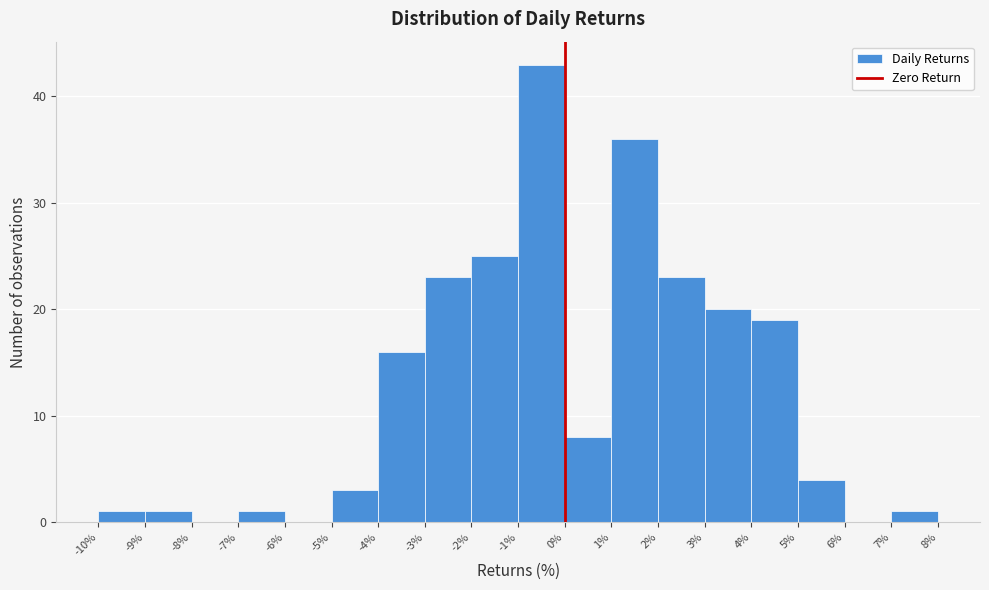

Reading left to right, list every bar in this chart as the range it spans on the x-axis followed by its height. The values are not printed on the chart, so give them approximately, as read against the axis.

-10% to -9%: 1
-9% to -8%: 1
-8% to -7%: 0
-7% to -6%: 1
-6% to -5%: 0
-5% to -4%: 3
-4% to -3%: 16
-3% to -2%: 23
-2% to -1%: 25
-1% to 0%: 43
0% to 1%: 8
1% to 2%: 36
2% to 3%: 23
3% to 4%: 20
4% to 5%: 19
5% to 6%: 4
6% to 7%: 0
7% to 8%: 1